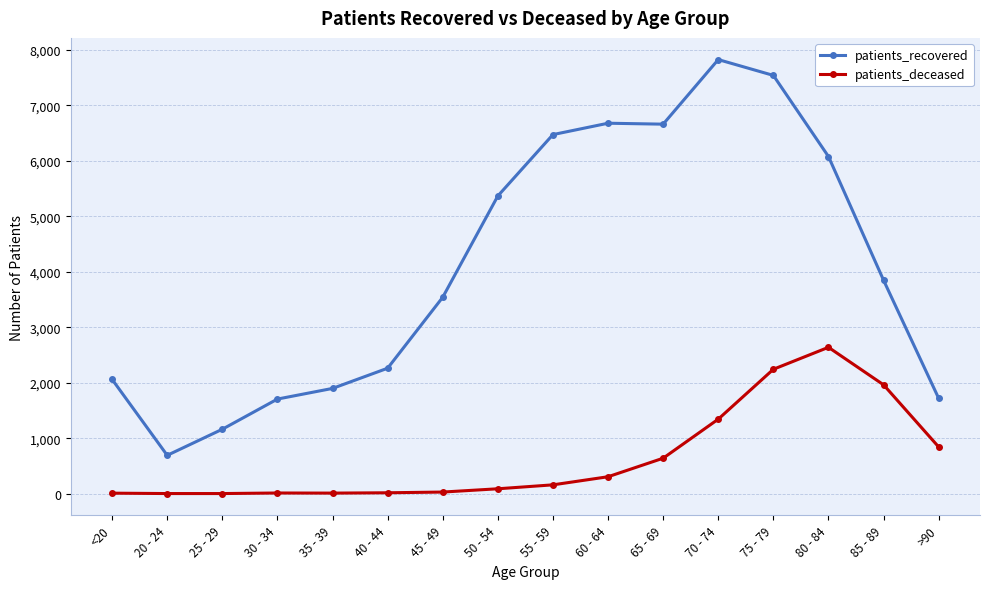

Rank the series by their maximum value, from highest to lowest.

patients_recovered, patients_deceased